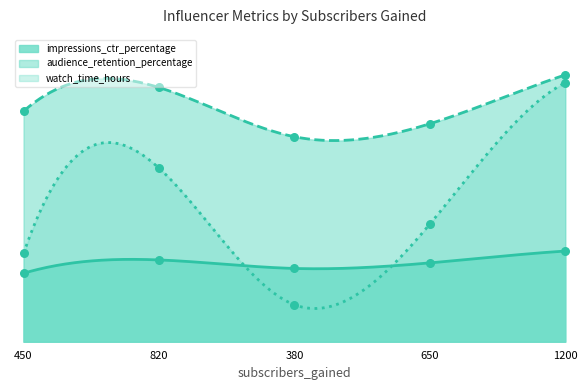

Which series reaches the maximum Y coordinate?

audience_retention_percentage